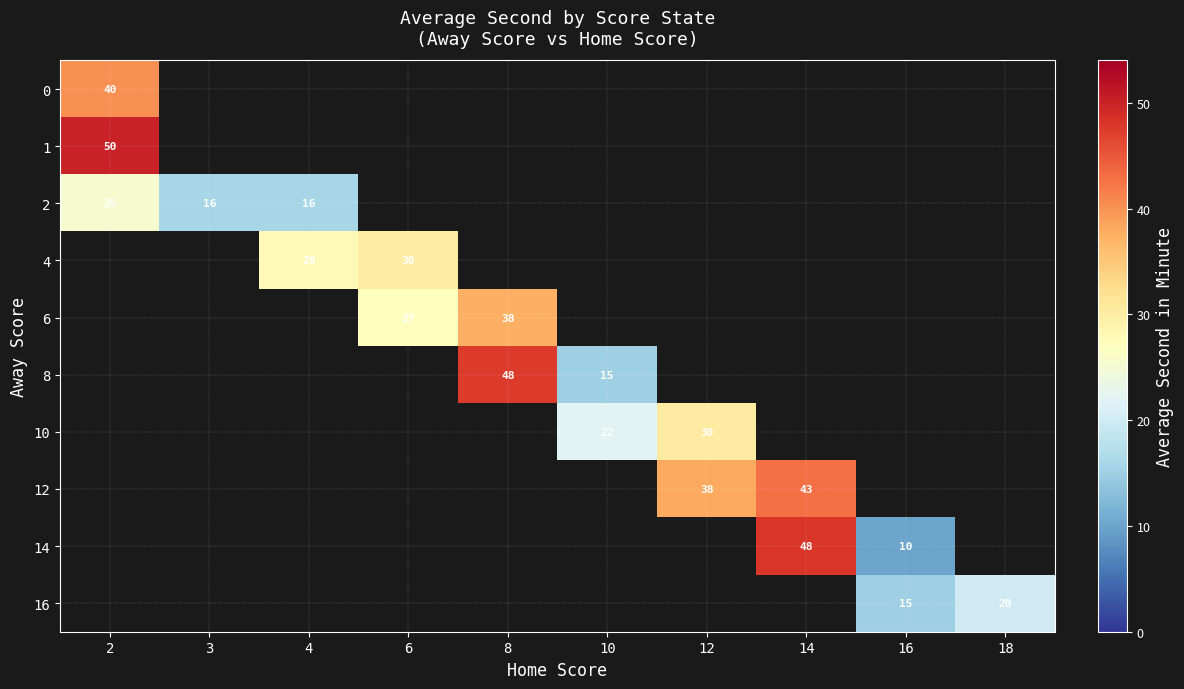

What is the minimum value shown in the chart?

10.0